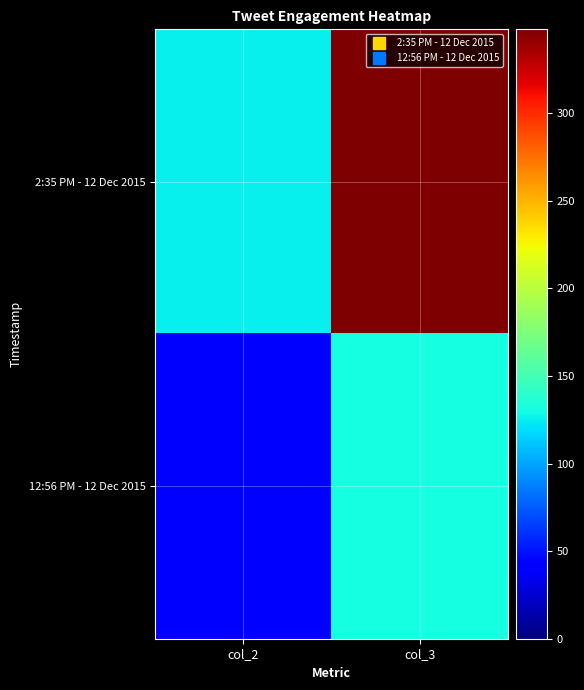

What is the difference between the highest and lowest values at col_3?

217